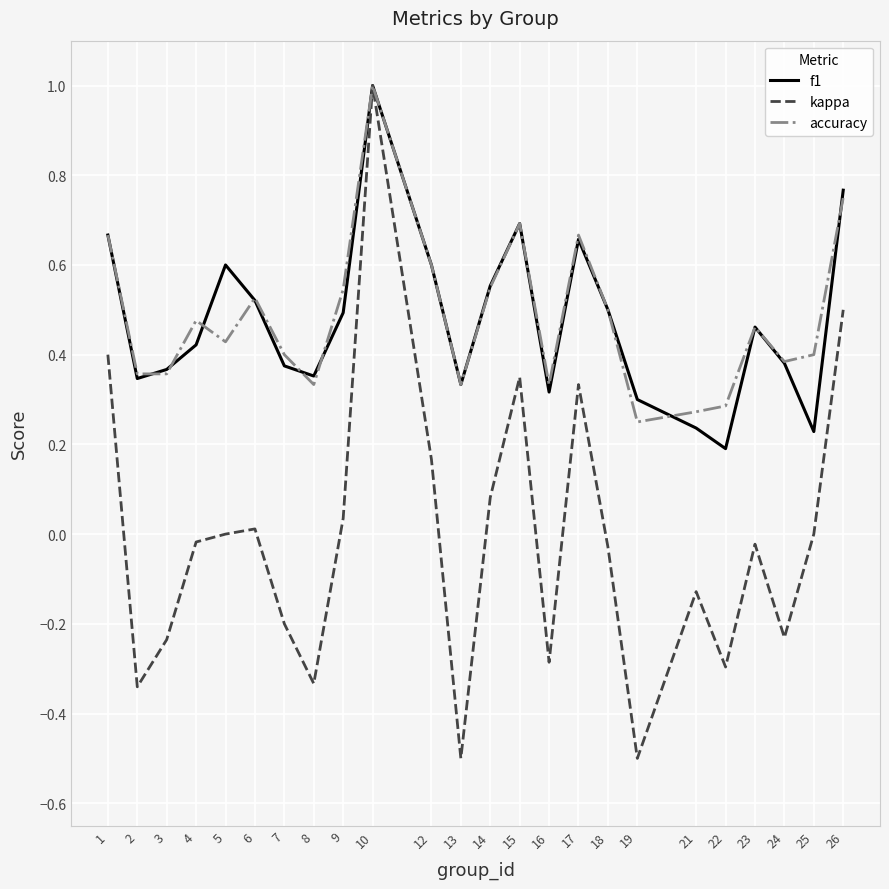

True or false: accuracy has a value of 0.2 at 19.

True